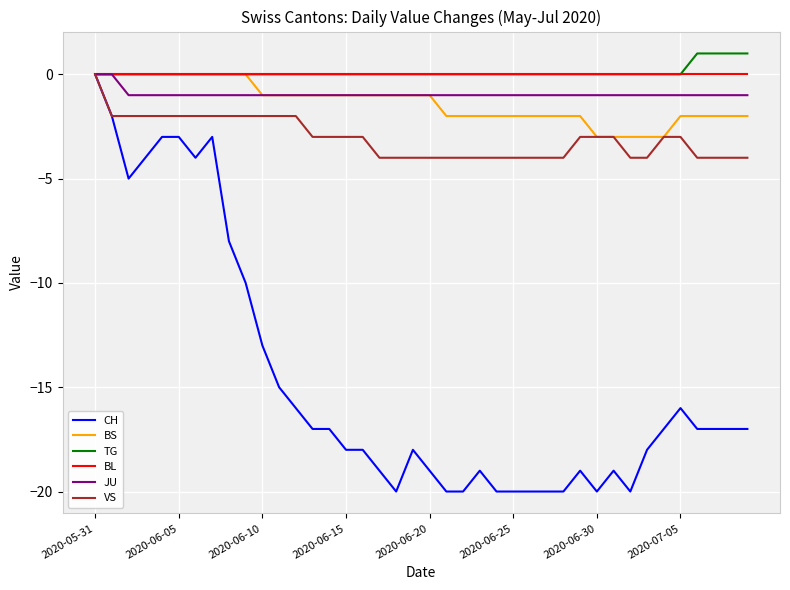

How many lines are shown in the chart?

6